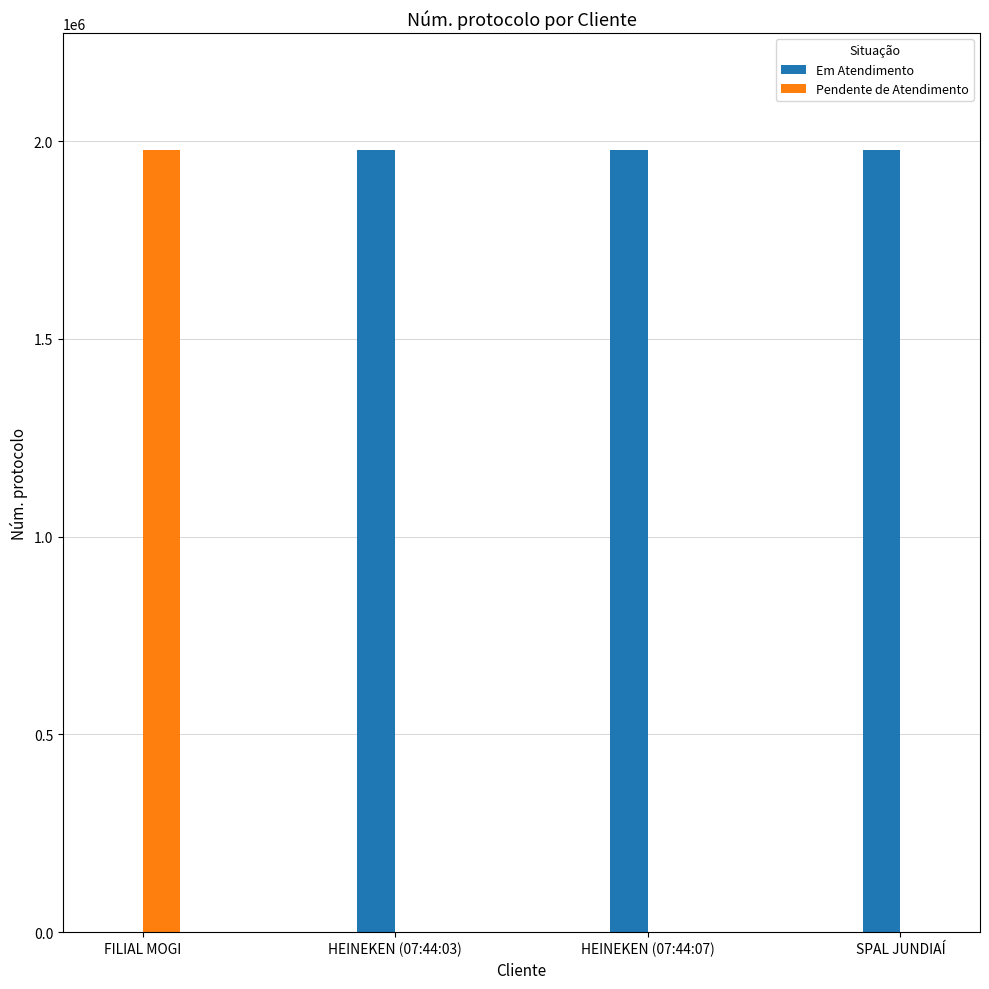

What is the sum of all Pendente de Atendimento values?

1976540